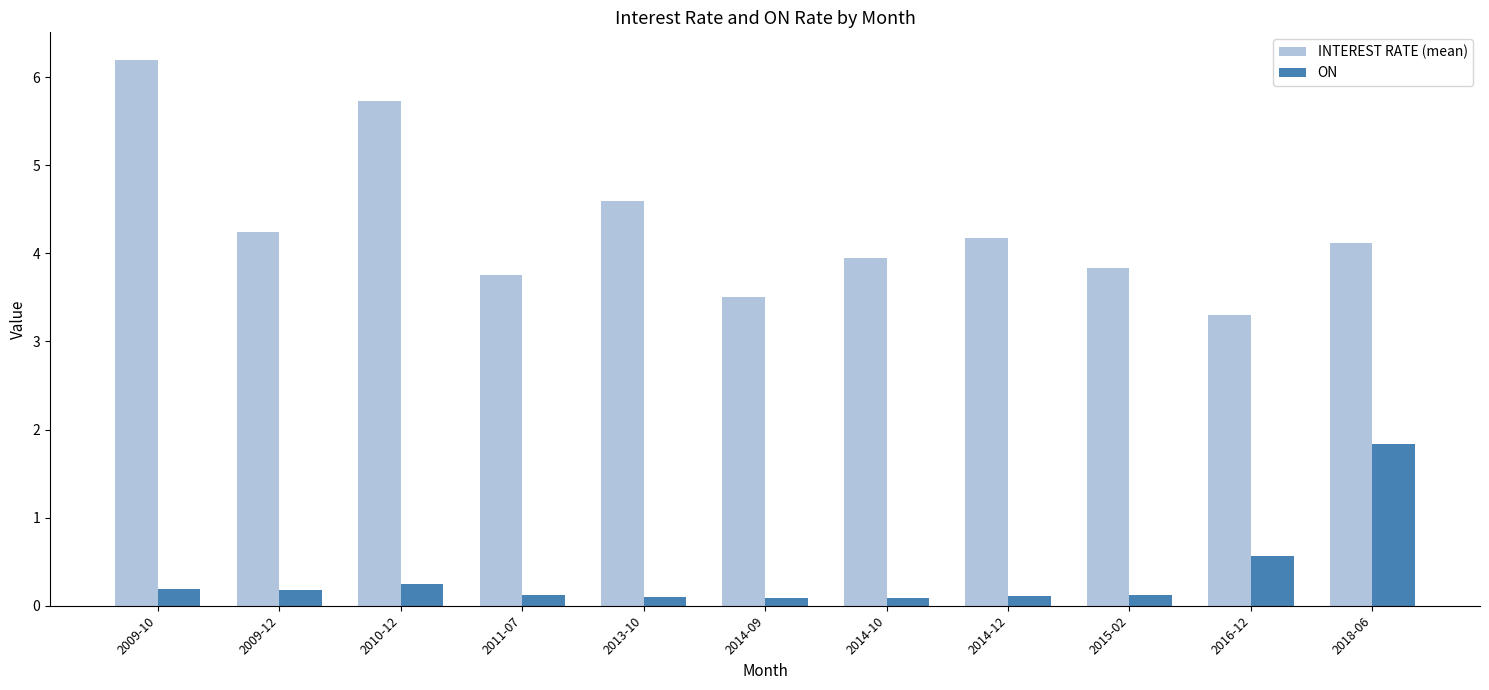

What is the label of the 4th bar from the left?

2011-07